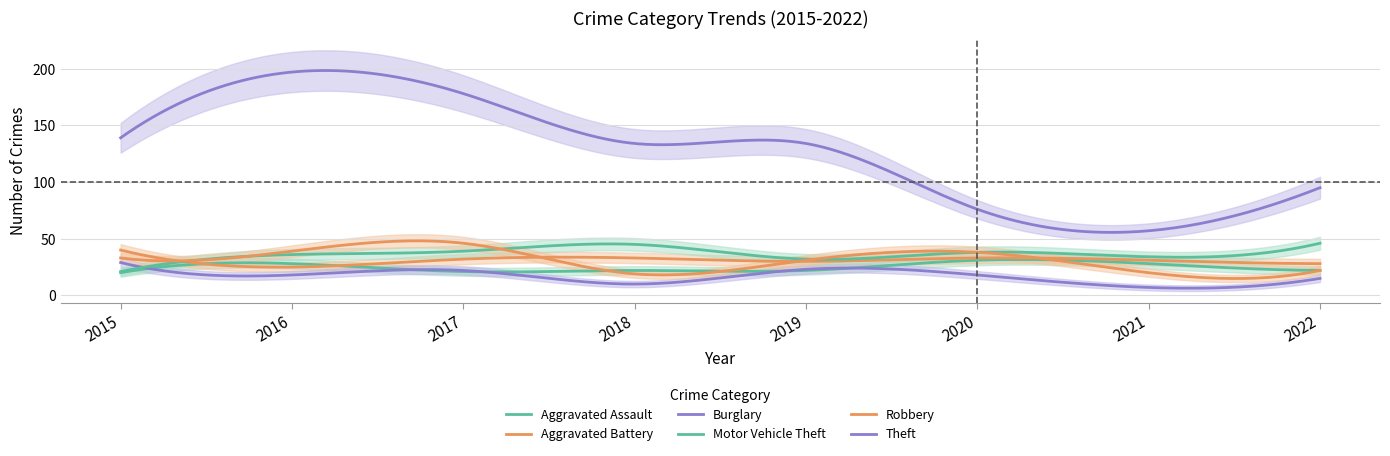

How many lines are shown in the chart?

6